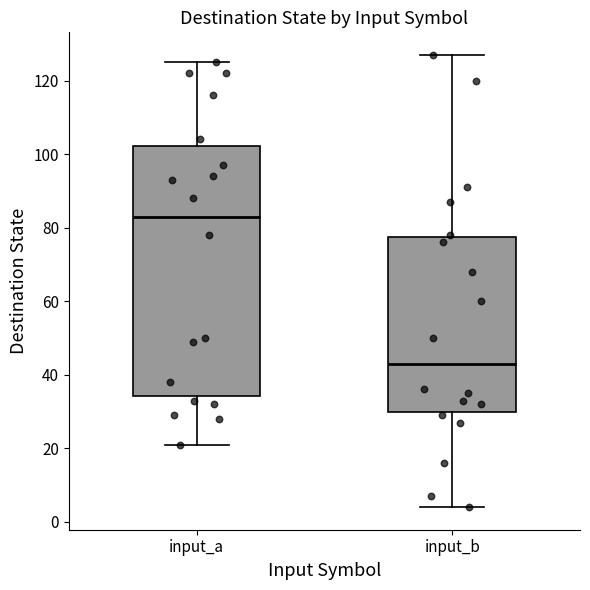

Reading left to right, transcribe this box plot: for each box, give where its median line is, the range the box spans, and where its two whiskers end, as read against the y-axis. The values are not printed on the chart, so give them approximately, as read against the axis.

input_a: median 84, box 34 to 102, whiskers 22 to 126
input_b: median 44, box 30 to 78, whiskers 4 to 128